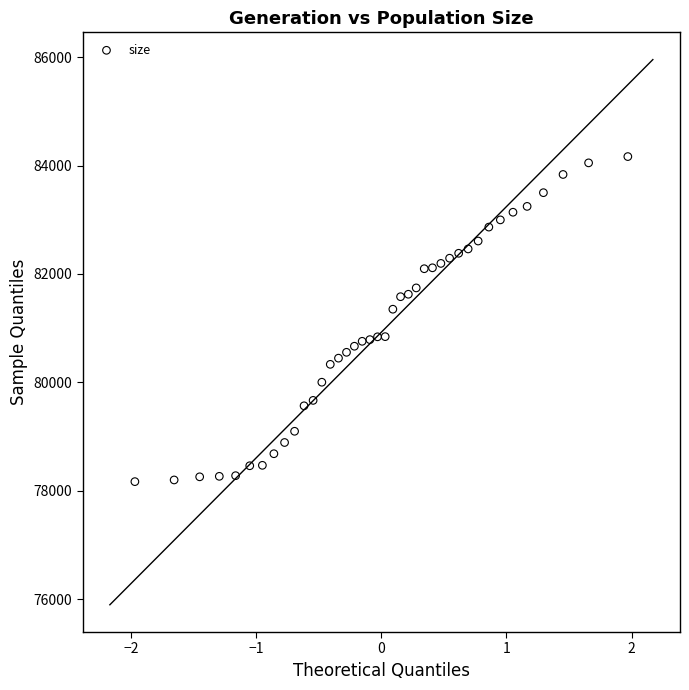

What is the range of Y values (max minus min)?

5997